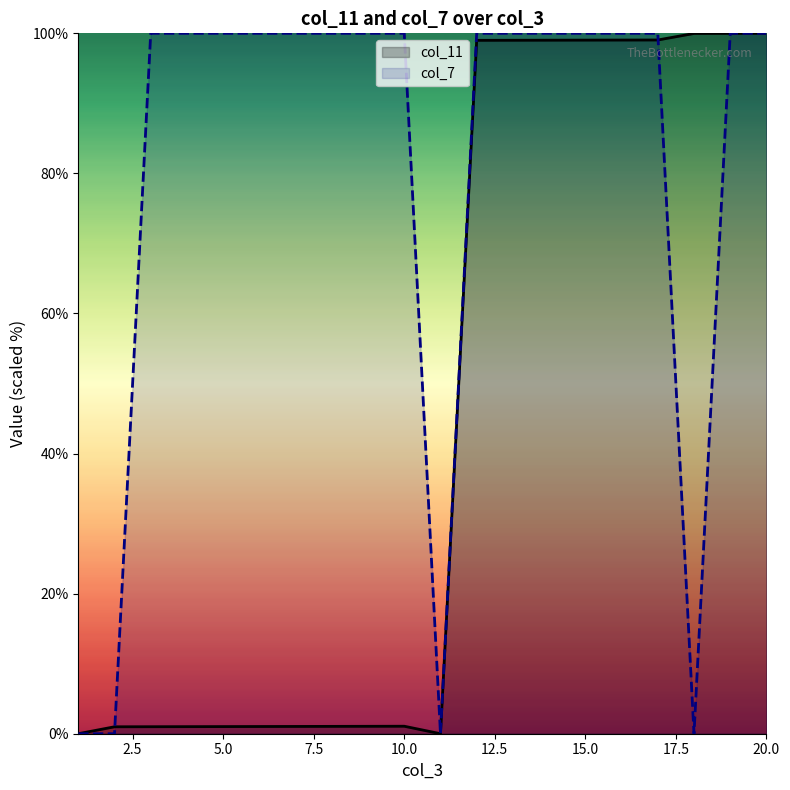

How many positive values does the col_11 series have?

18